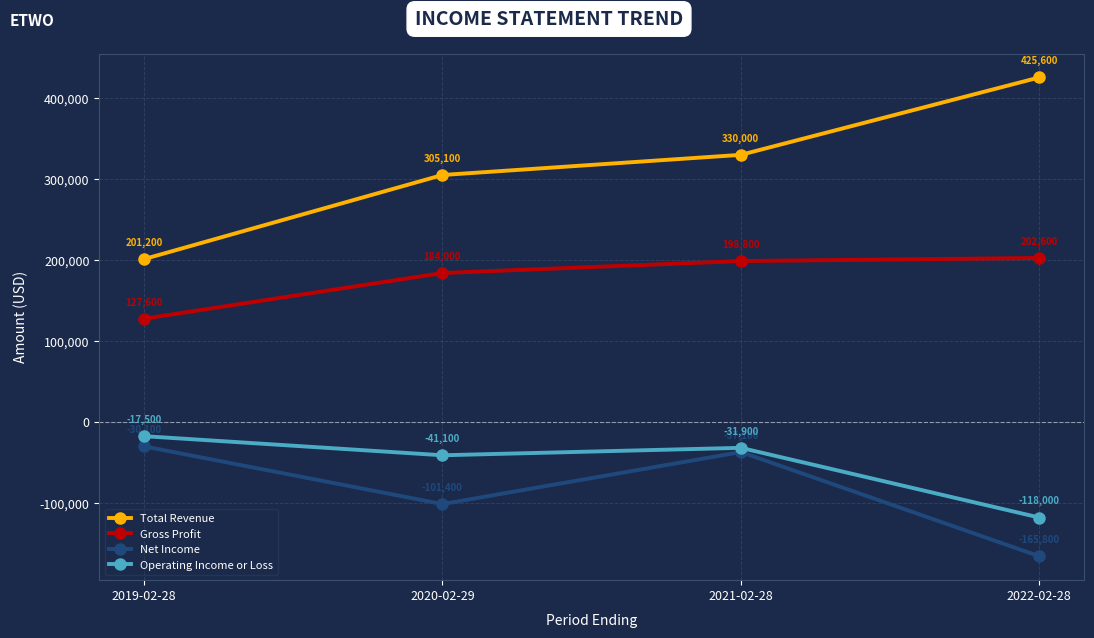

What is the label of the 2nd point from the left?

2020-02-29